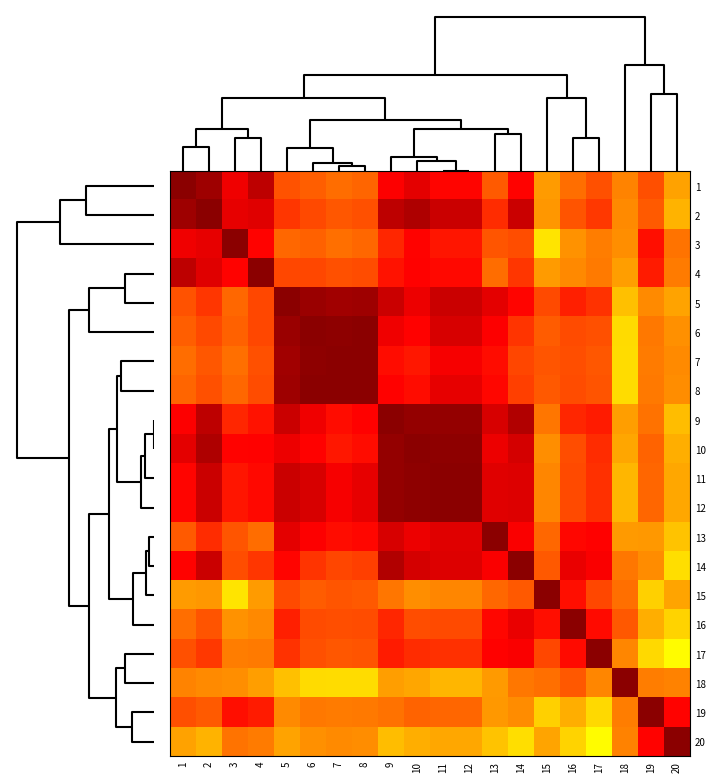

Which has a higher value, 4 or 16?

4